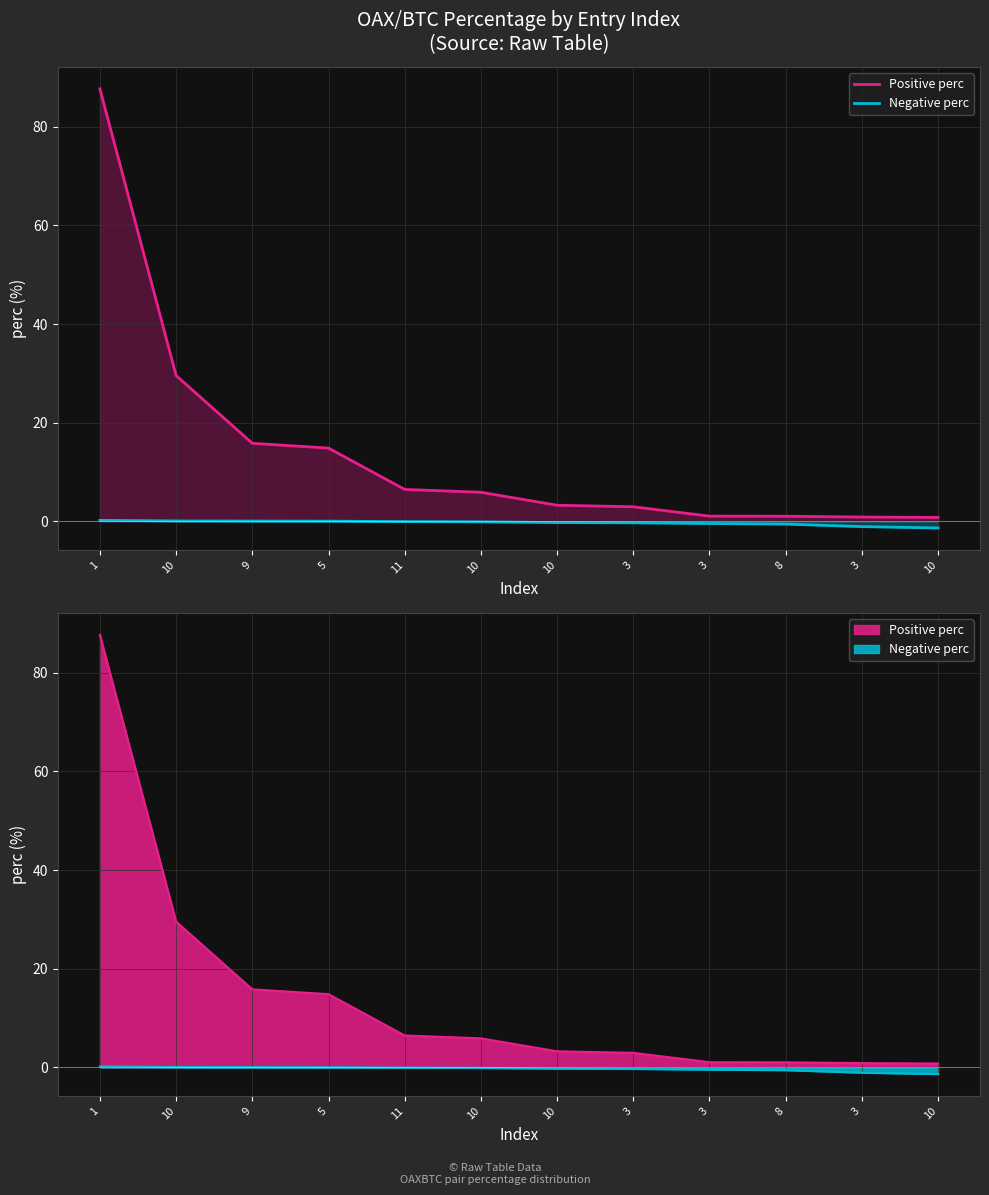

What is the average value of the Negative perc series?

-0.3